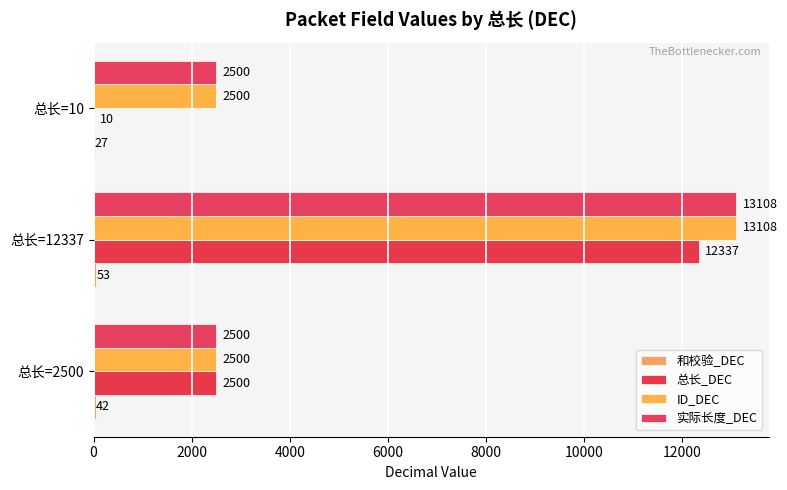

At how many categories does at least one series exceed 7229?

1